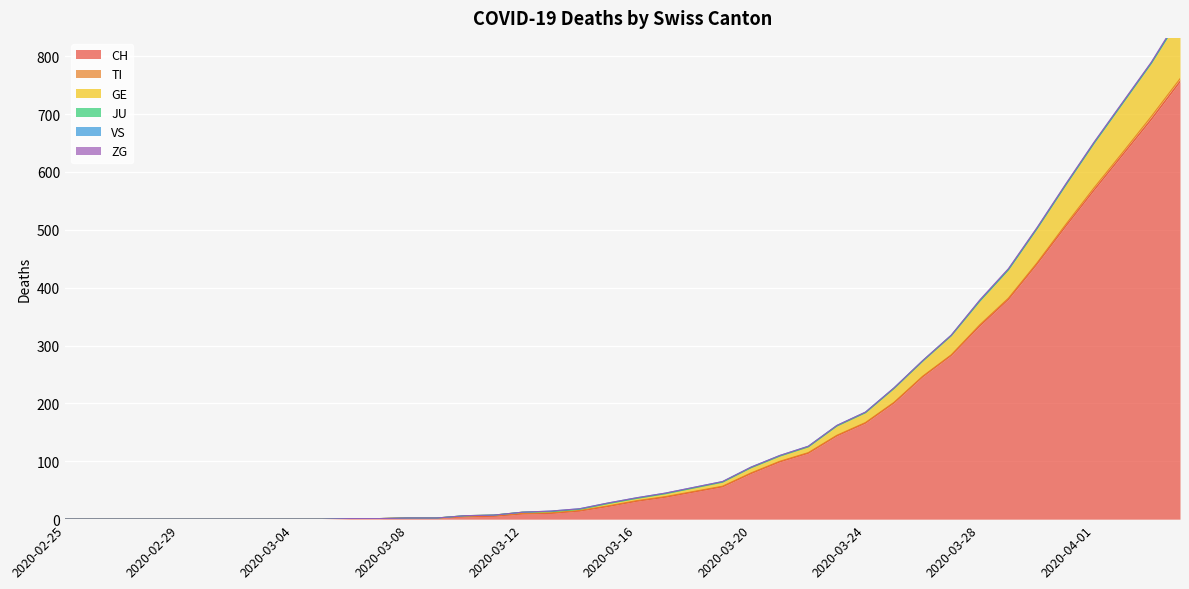

What is the difference between the highest and lowest values at 2020-03-13?

10